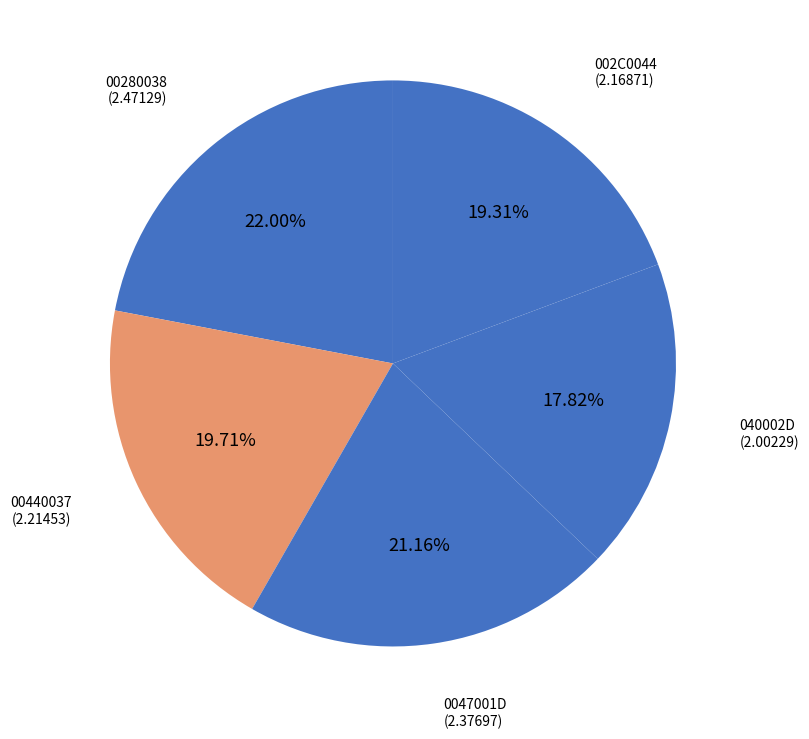

Is the sum of 040002D and 00280038 greater than half?

No